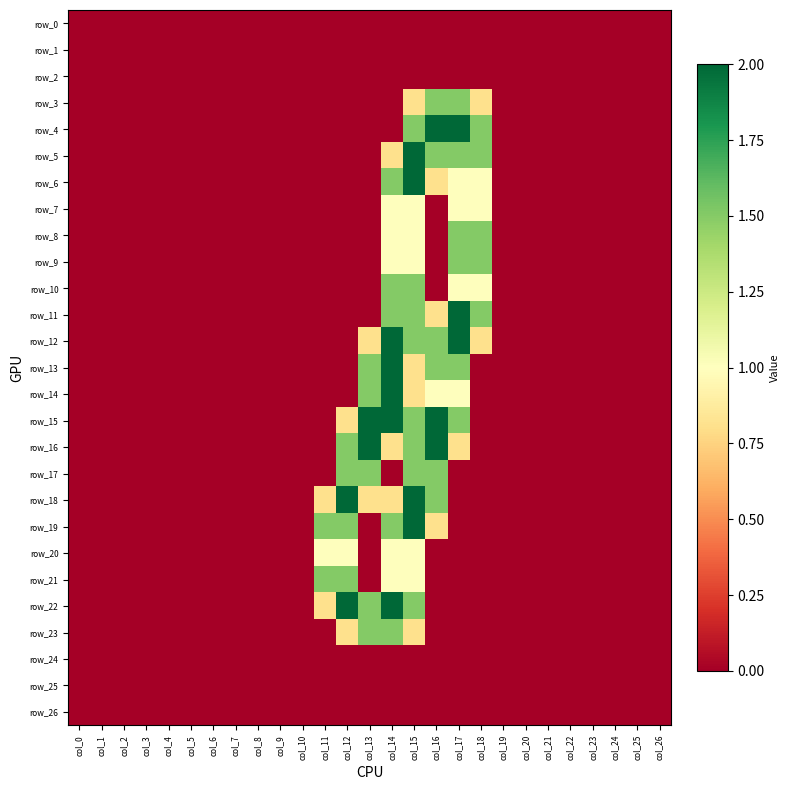

What is the maximum value shown in the chart?

2.0